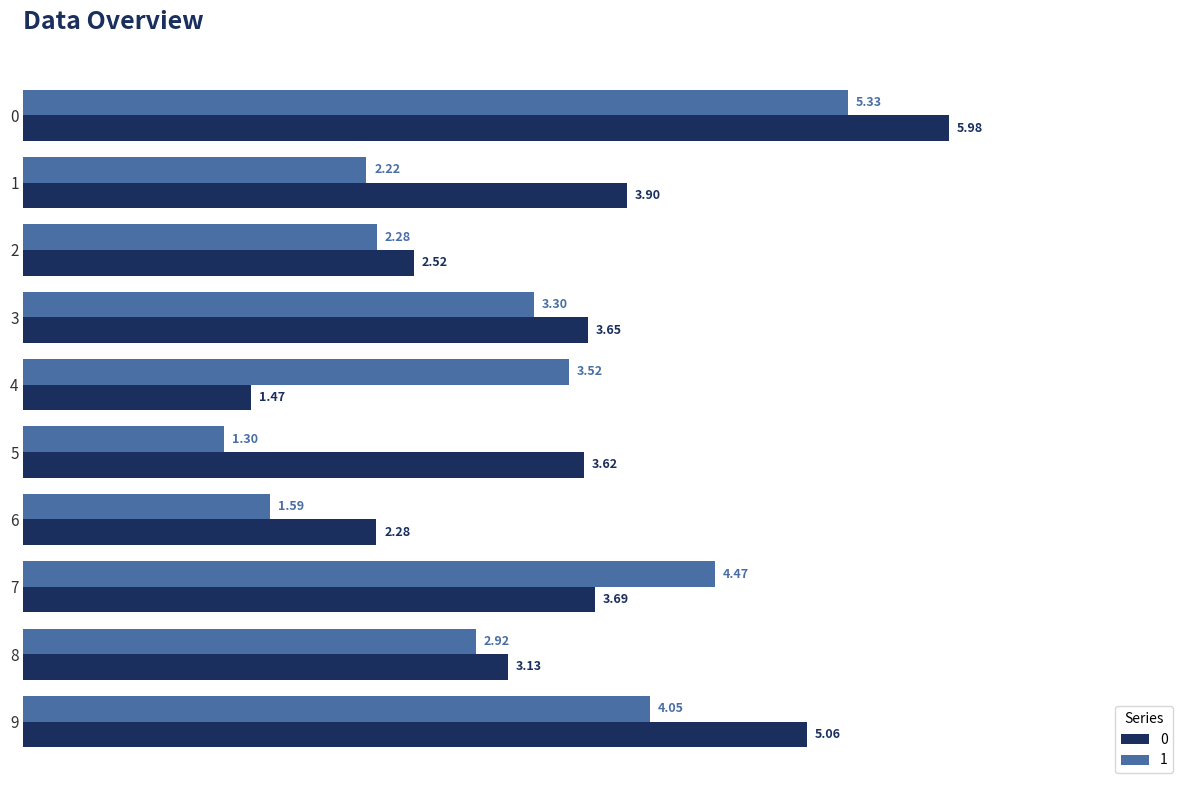

True or false: 1 has a value of 3.3 at 3.

True